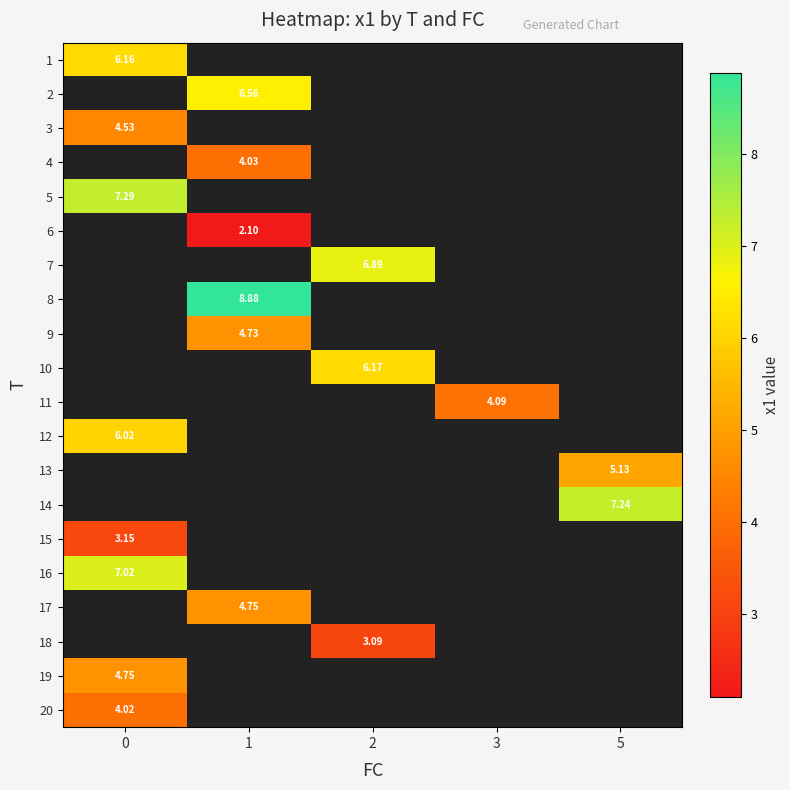

The value of row_4 at 0 is 10.0. True or false?

False